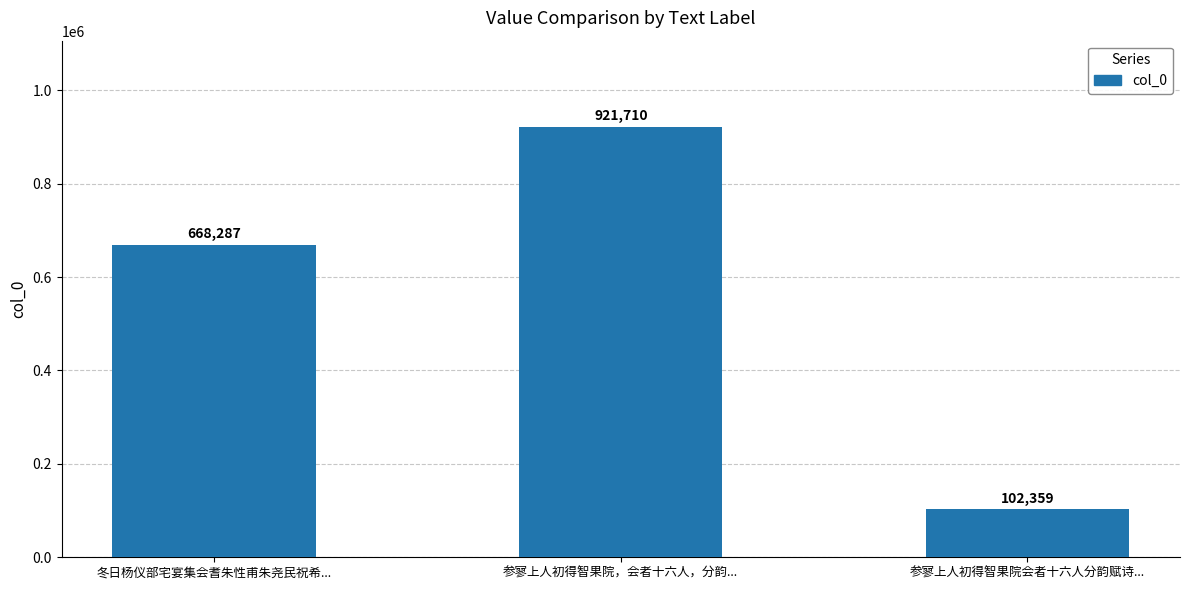

At which category does the chart reach its minimum across all series?

参寥上人初得智果院会者十六人分韵赋诗...